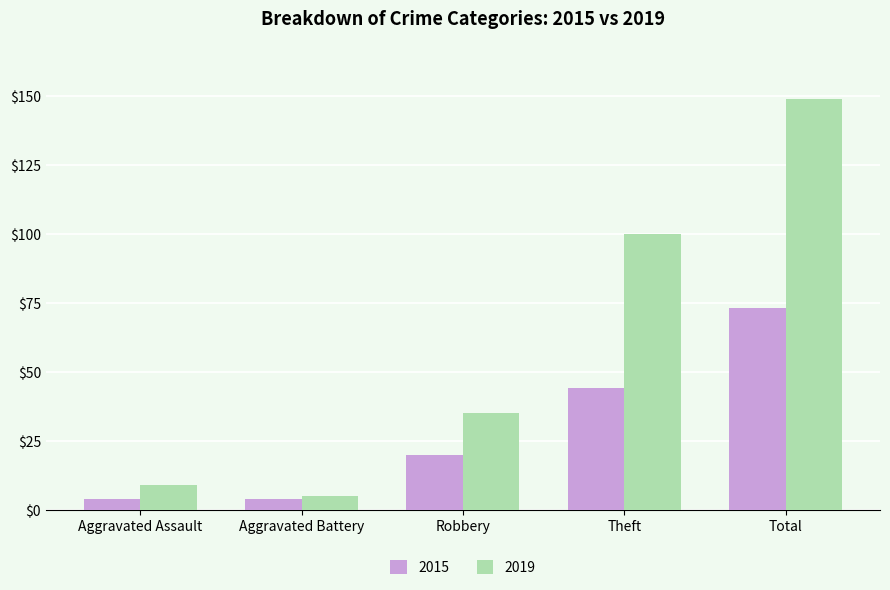

Are the bars grouped side by side (vs. stacked)?

Yes